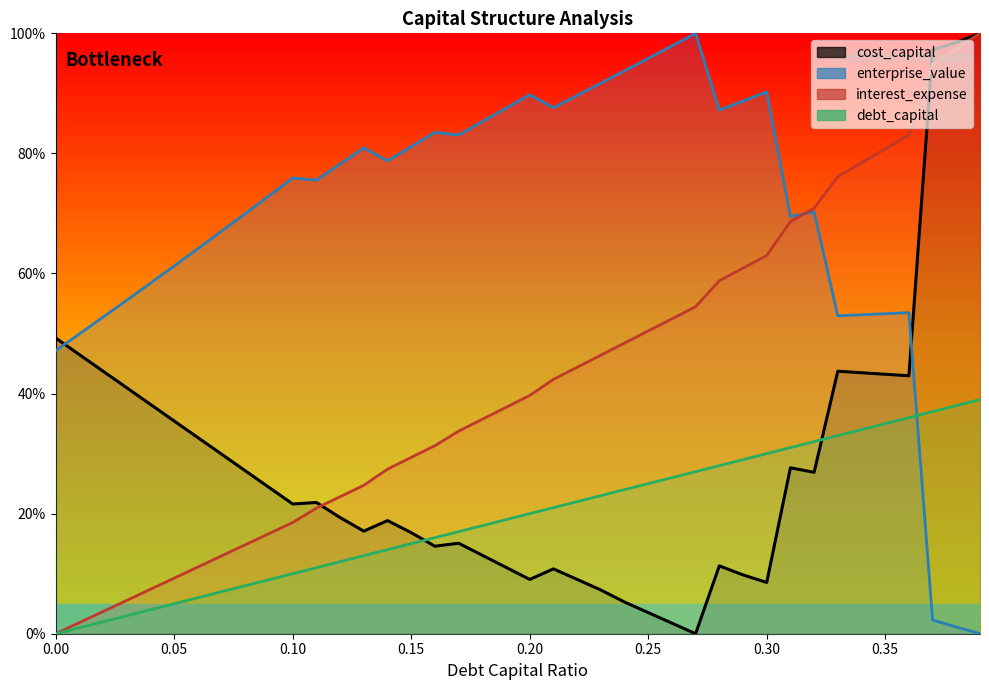

At which category is the sum across all series the highest?

0.39